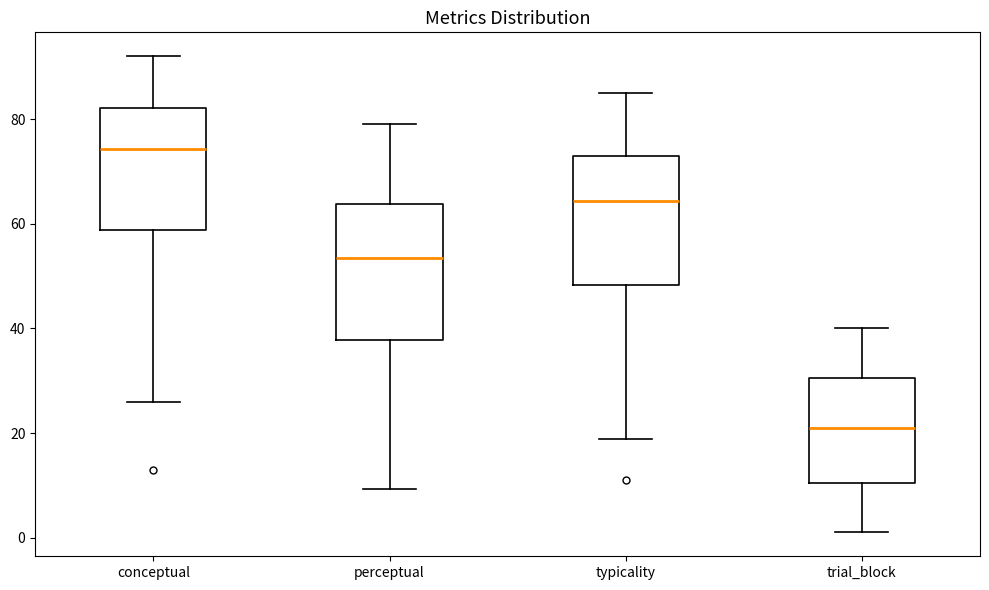

Reading left to right, read every box against the y-axis: the position of its median line, the range the box covers, and the ends of its whiskers. The values are not printed on the chart, so give them approximately, as read against the axis.

conceptual: median 74, box 58 to 82, whiskers 26 to 92
perceptual: median 54, box 38 to 64, whiskers 10 to 80
typicality: median 64, box 48 to 74, whiskers 18 to 86
trial_block: median 22, box 10 to 30, whiskers 2 to 40